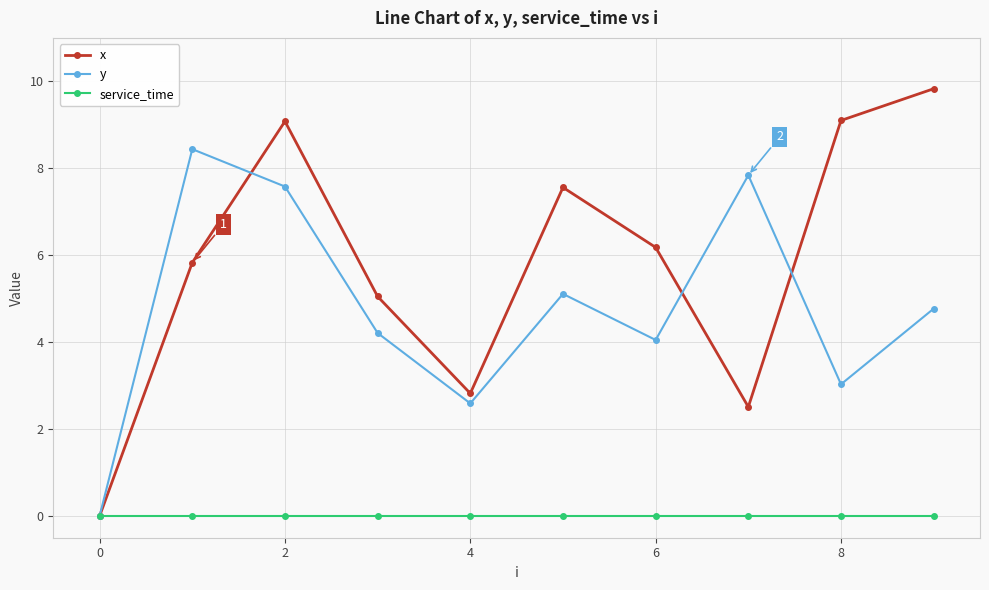

How many categories are shown in the chart?

10